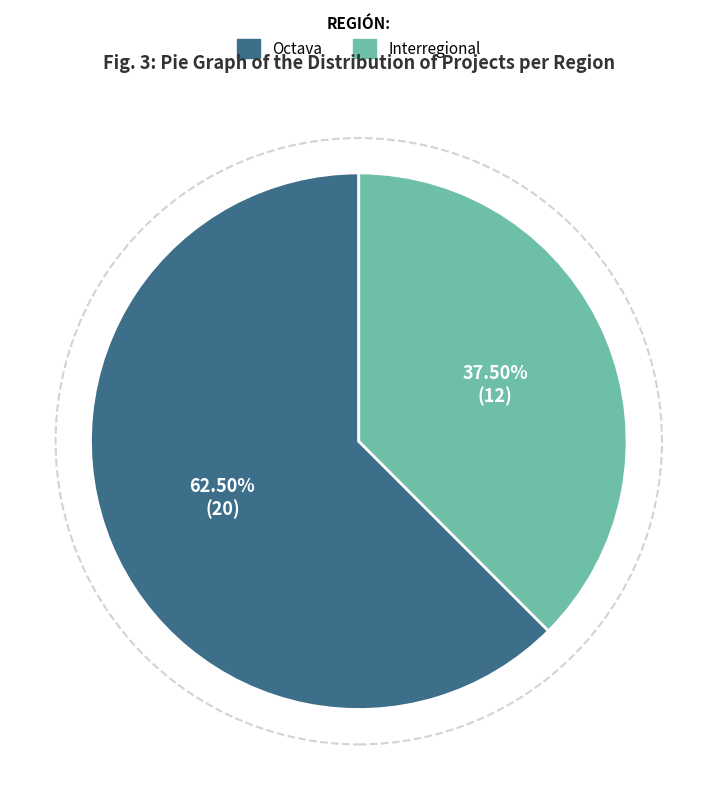

Rank the categories by value from highest to lowest.

Octava, Interregional